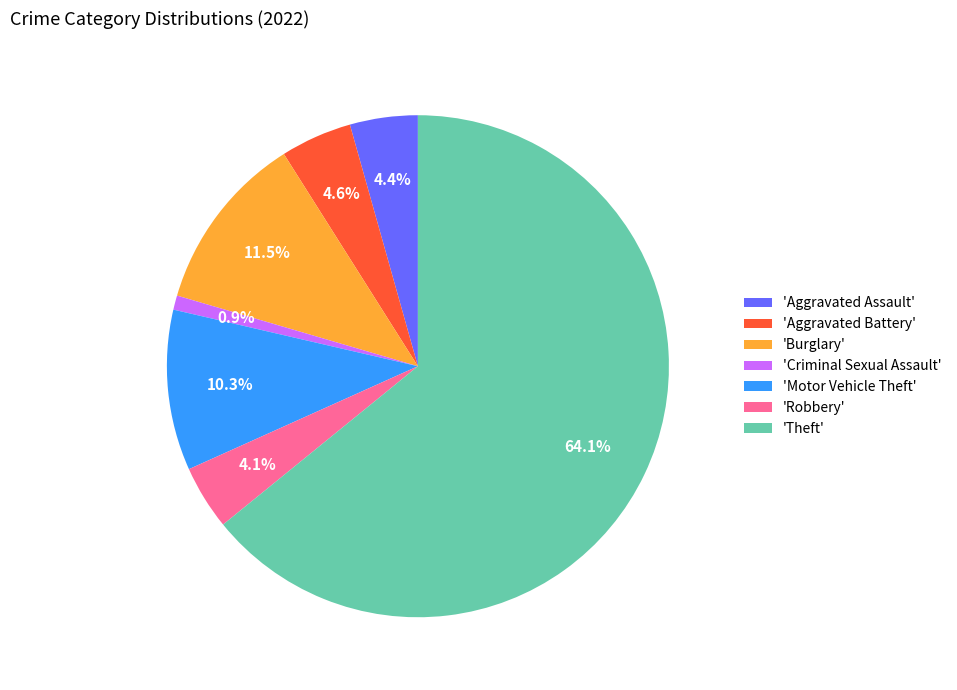

How many slices are in this pie chart?

7